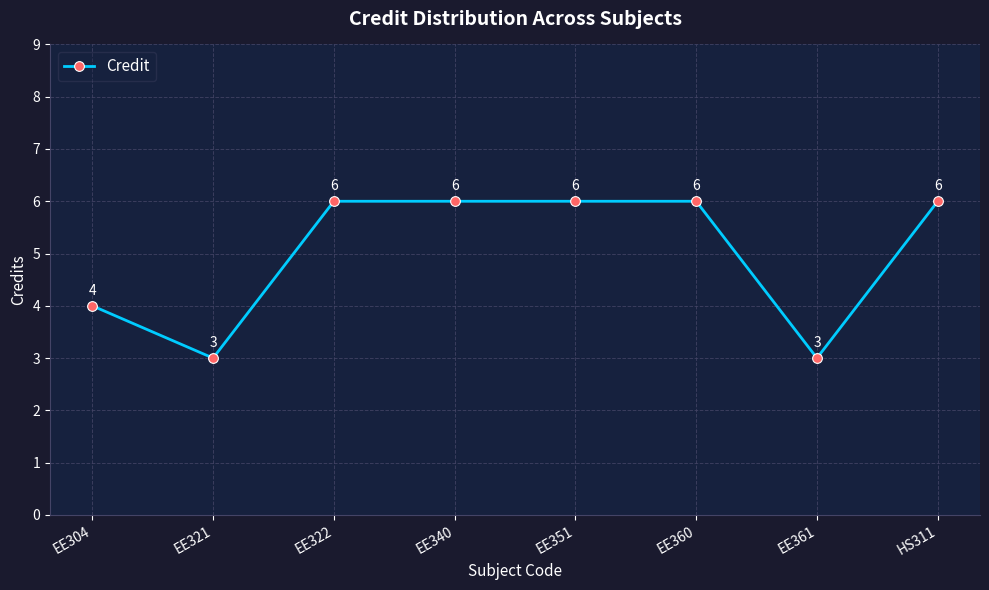

What is the change in value from EE321 to EE351?

+3